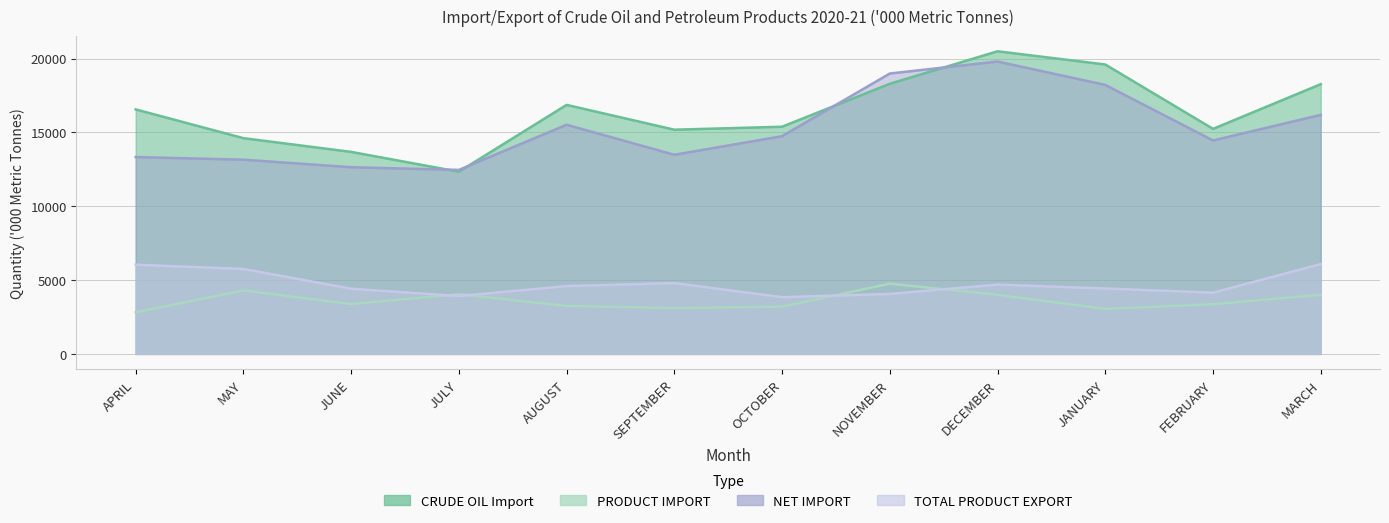

The value of CRUDE OIL Import at OCTOBER is 15381. True or false?

True